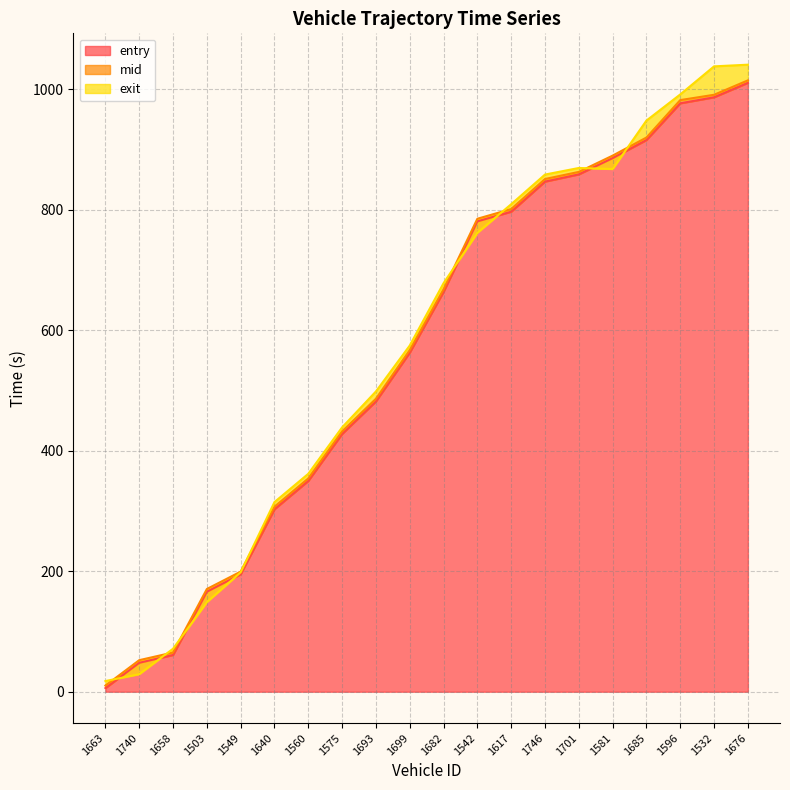

At which label does entry first exceed 664?

1542